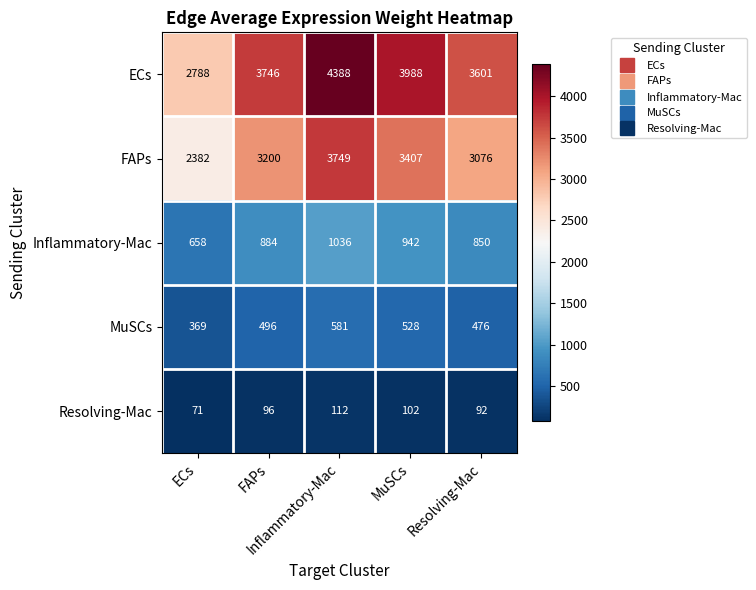

What is the minimum value shown in the chart?

71